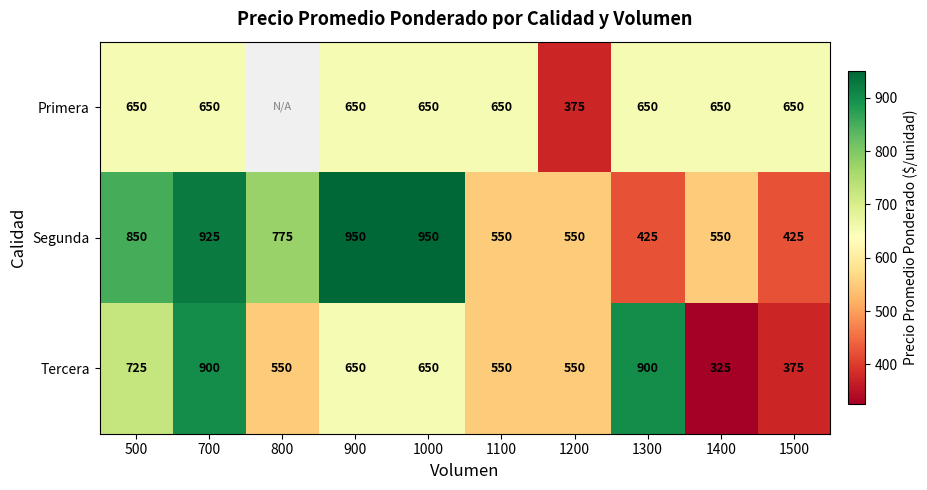

What is the spread (max minus min) of values at 1100?

100